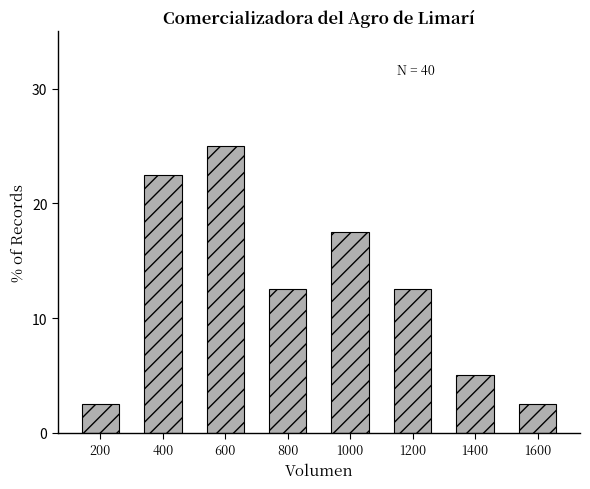

Reading right to left, transcribe all the data shown in this chart.

2.5	5.0	12.5	17.5	12.5	25.0	22.5	2.5